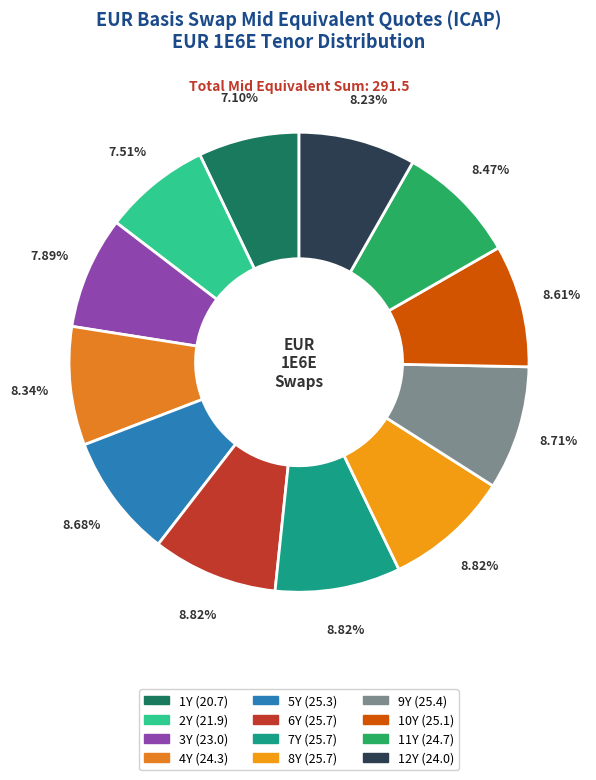

To the nearest percent, what is the combined percentage of 1Y and 3Y?

15%